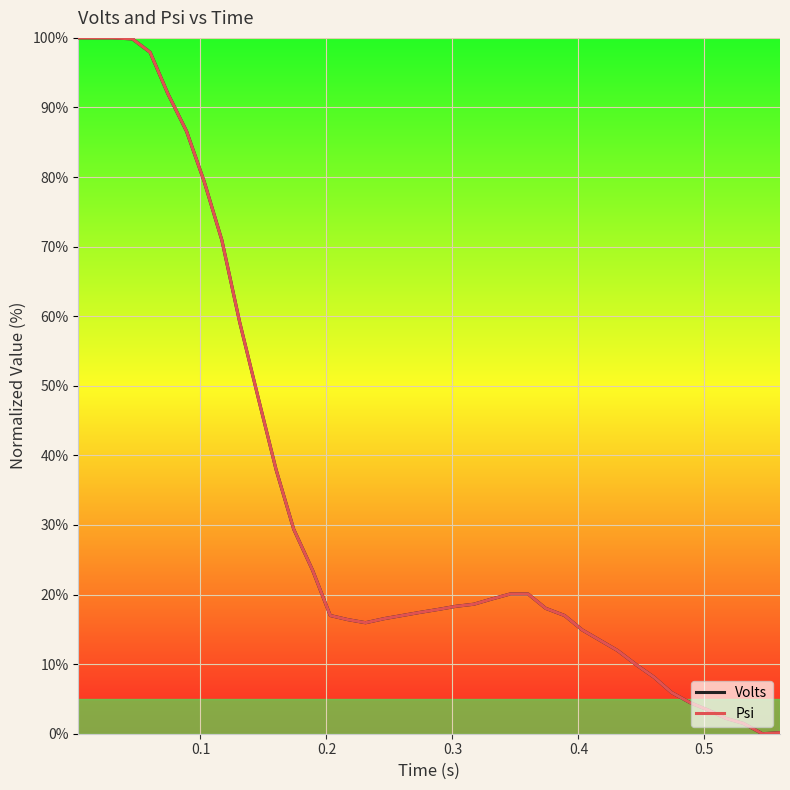

What is the sum of all Volts values?

1350.4